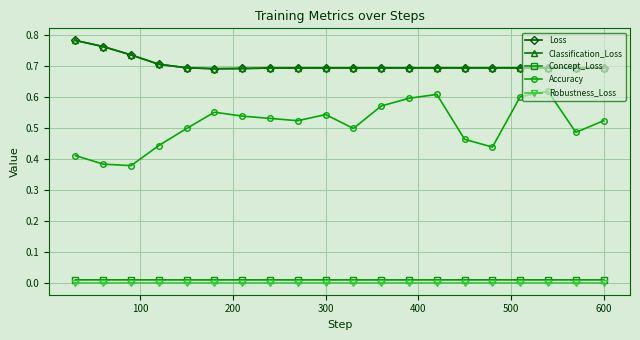

True or false: Loss and Concept_Loss cross at least once.

False